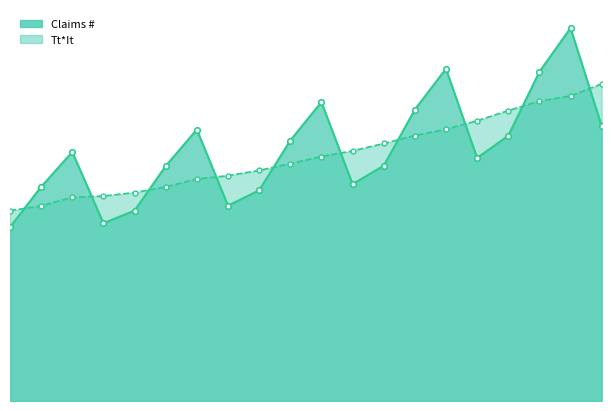

Reading left to right, what are all the values shown in this chart?

Claims #: 29341.0	36145.0	42023.0	29991.0	32134.0	39658.0	45809.0	32963.0	35553.0	43957.0	50449.0	36598.0	39695.0	49166.0	56069.0	41005.0	44764.0	55543.0	62944.0	46401.0
Tt*It: 32119.7	32931.6	34365.4	34591.8	35177.2	36132.2	37461.5	38019.7	38920.0	40049.0	41255.9	42212.3	43454.2	44794.9	45851.8	47295.4	49003.3	50605.0	51474.0	53519.2